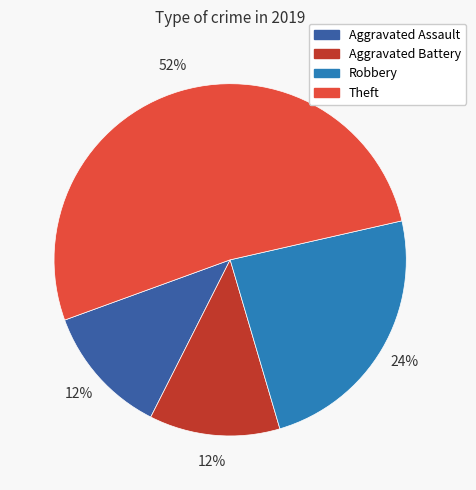

Is there a majority slice in this chart?

Yes